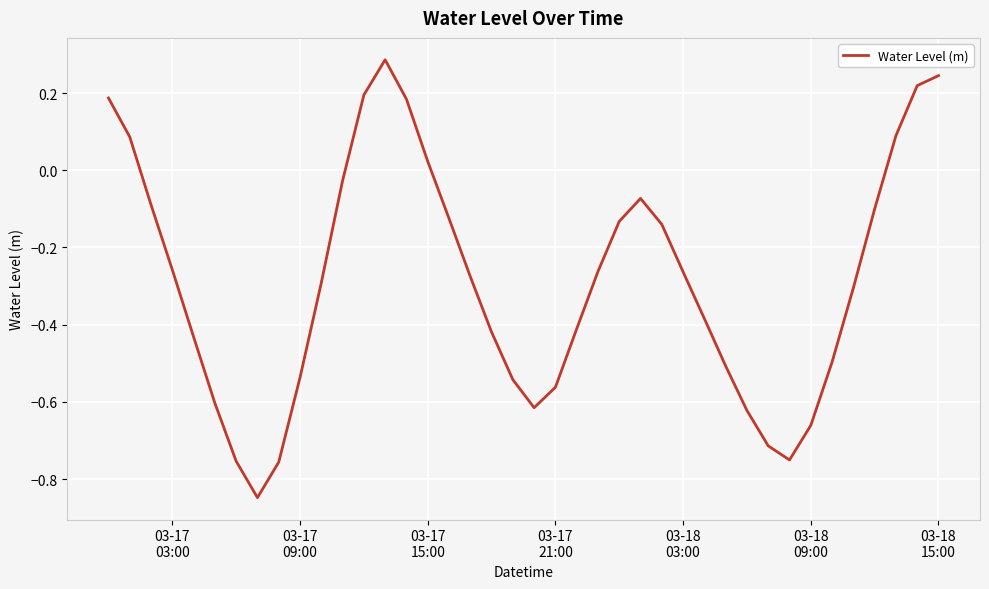

What is the difference between the maximum and minimum values?

1.1